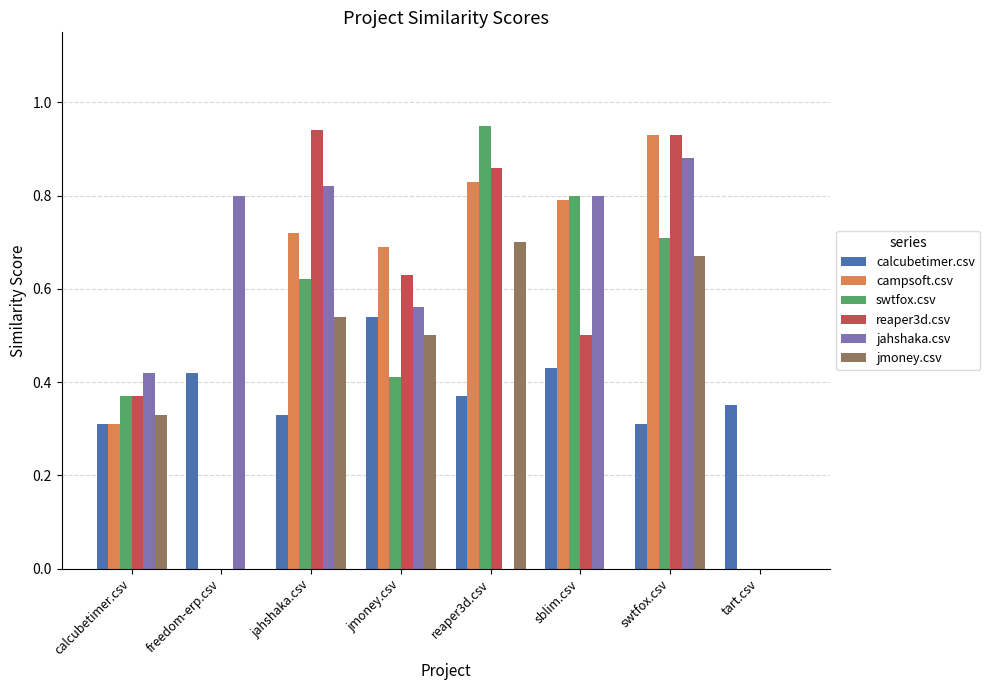

What is the sum of all jahshaka.csv values?

4.3